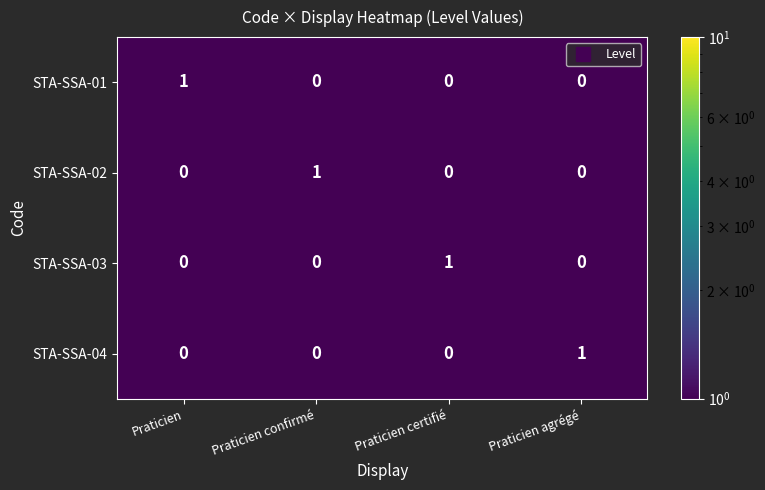

The value of STA-SSA-04 at Praticien agrégé is 1. True or false?

True